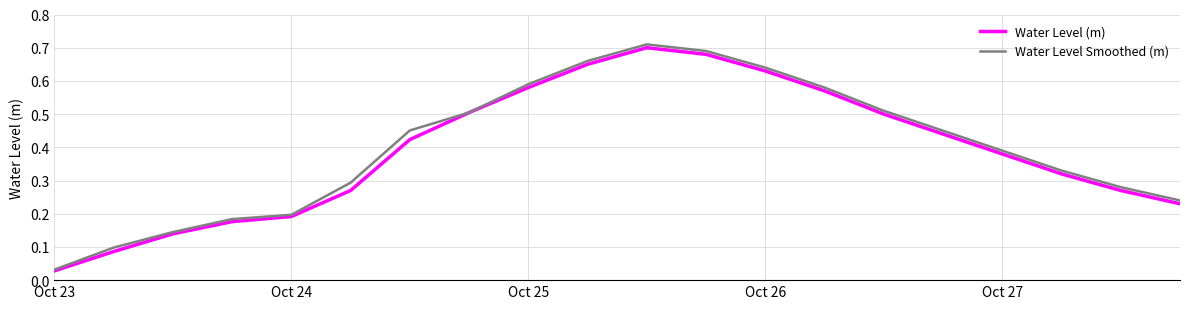

How many lines are shown in the chart?

2